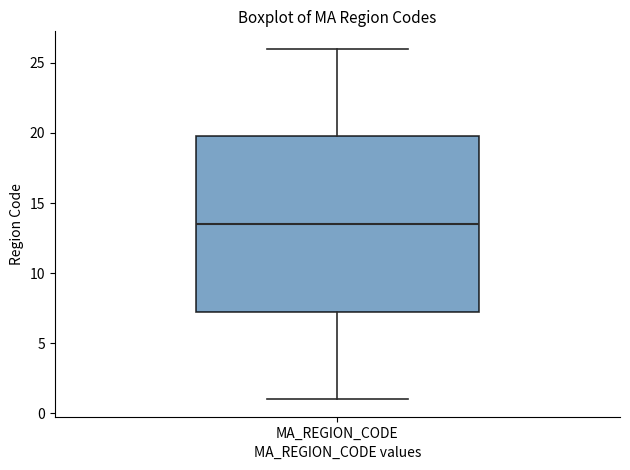

Where does the upper whisker of the box for MA_REGION_CODE end on the y-axis? The values are not printed on the chart, so give them approximately, as read against the axis.

26.0